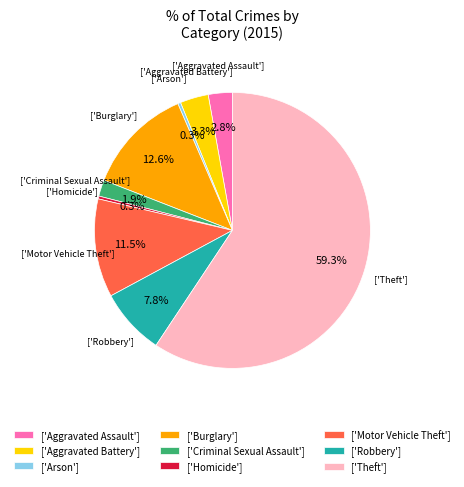

Which category has the biggest portion of the pie?

['Theft']